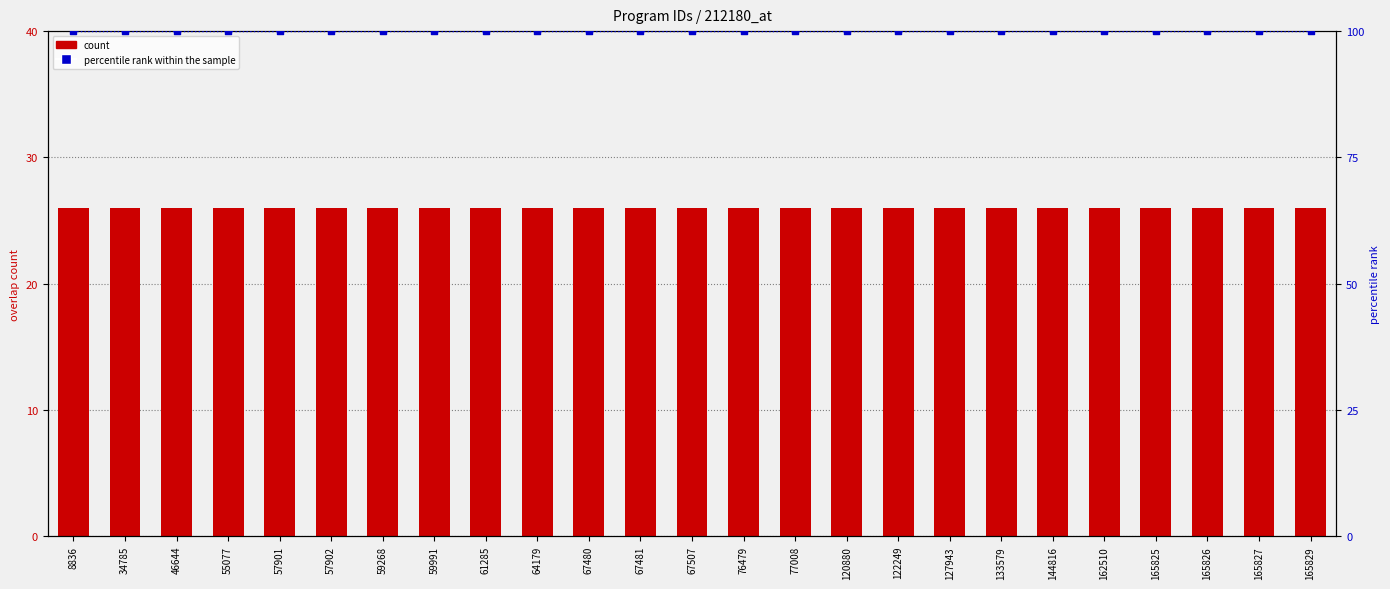

At which category is the sum across all series the highest?

8836